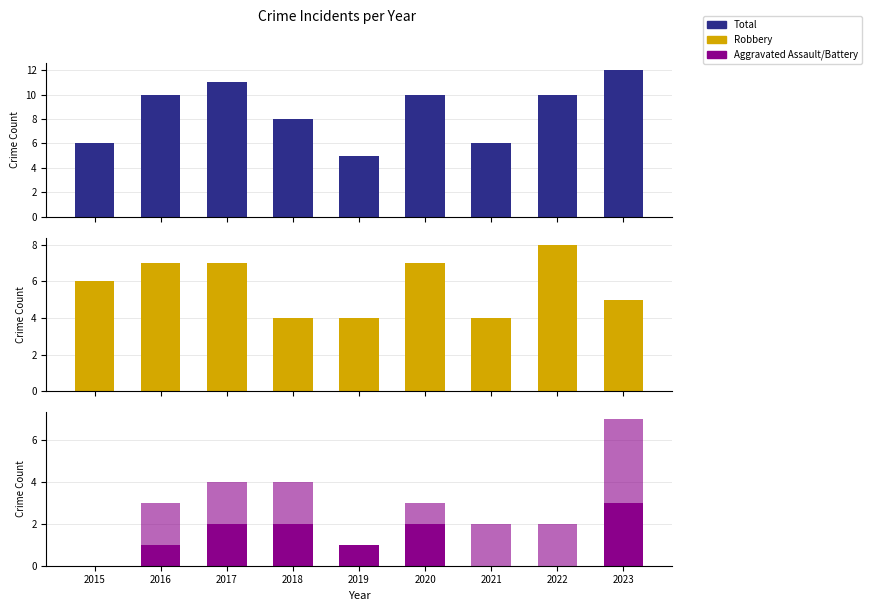

What is the sum of all Aggravated Battery values?

15